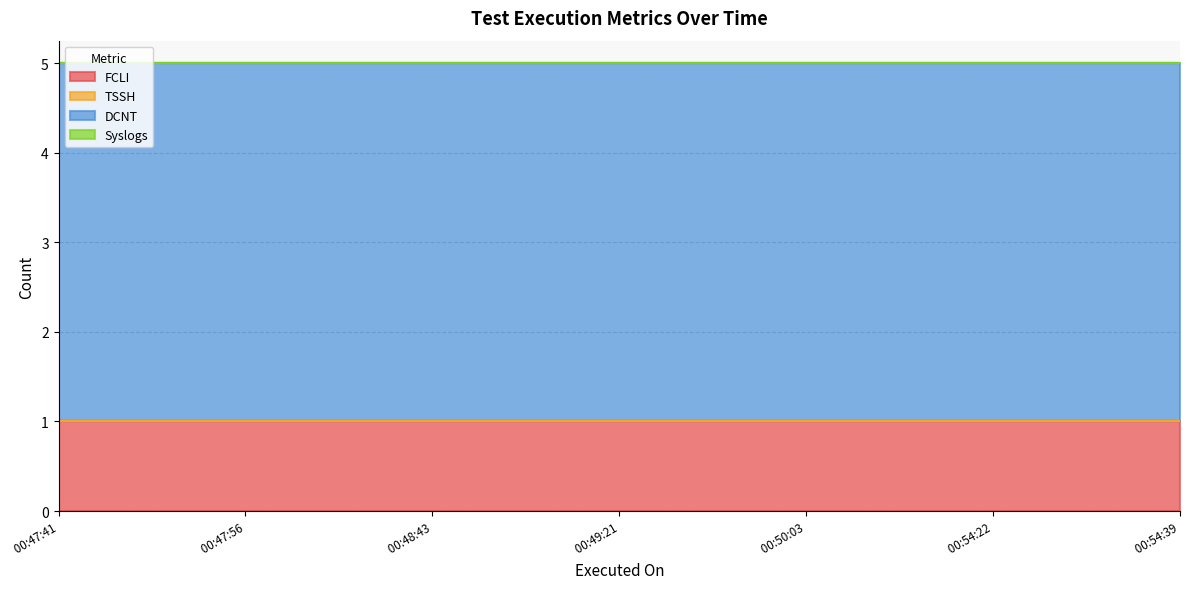

What is the label of the 5th point from the right?

2024-01-08 00:48:43